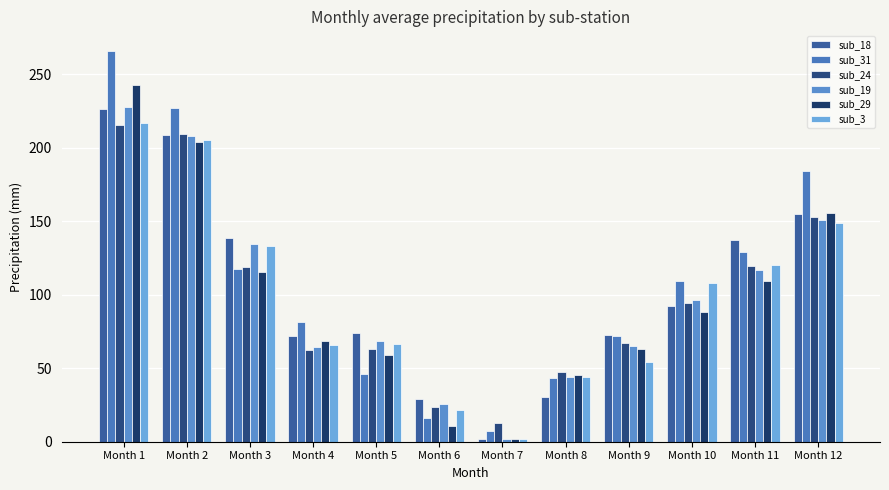

How many bars are there in total?

72